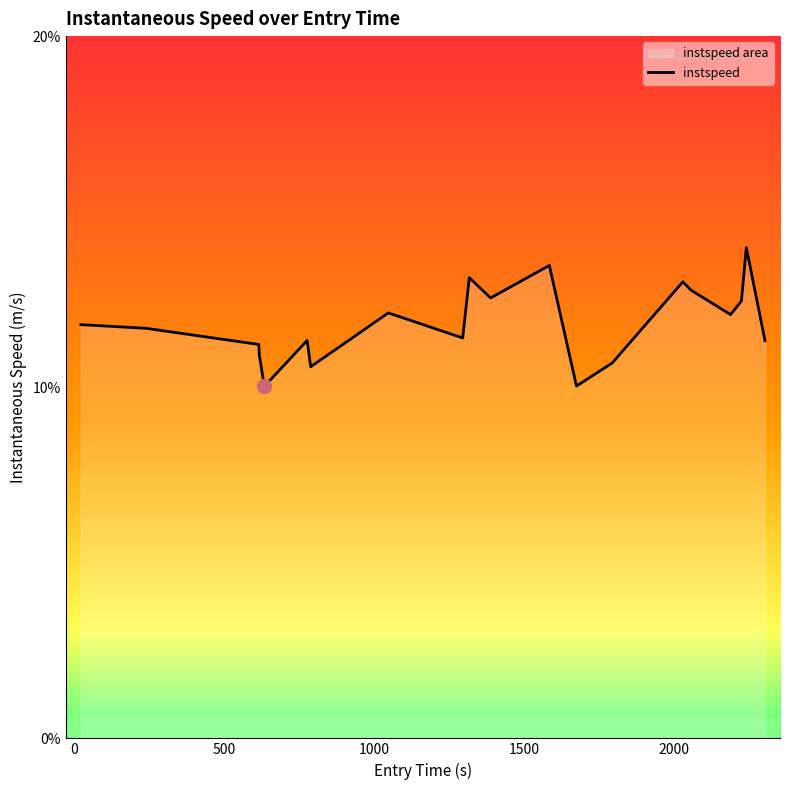

What is the smallest value displayed?

10.0